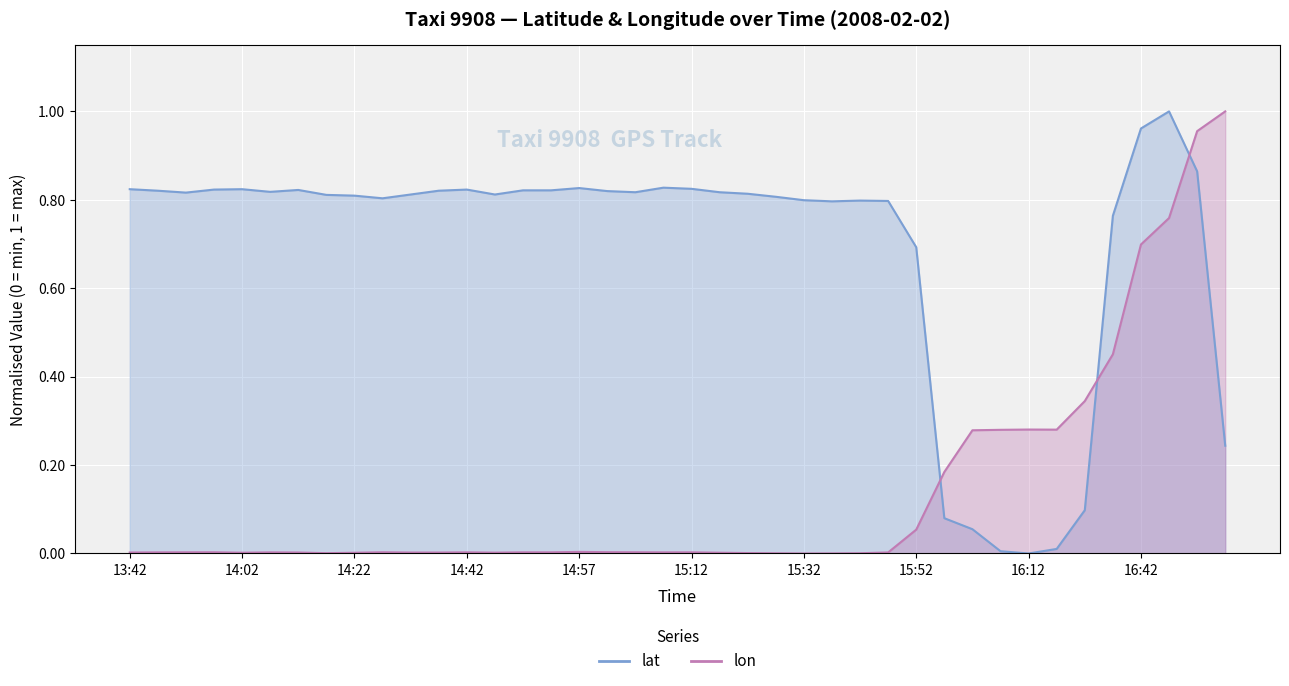

Which series has the largest total across all categories?

lat